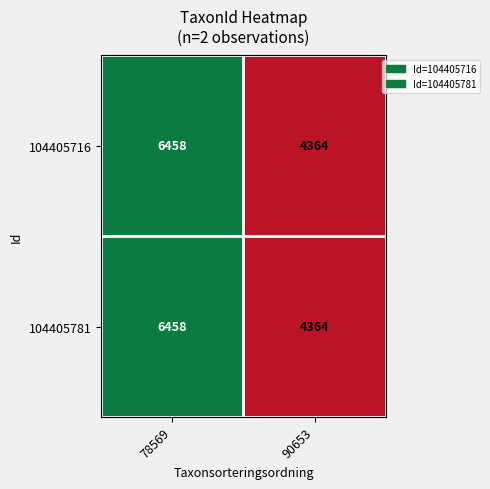

Rank the categories by 104405781 value from lowest to highest.

90653, 78569